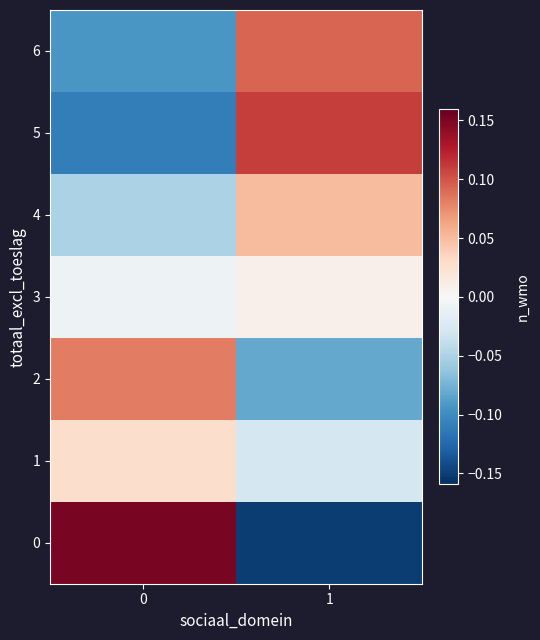

At which category is the sum across all series the highest?

1